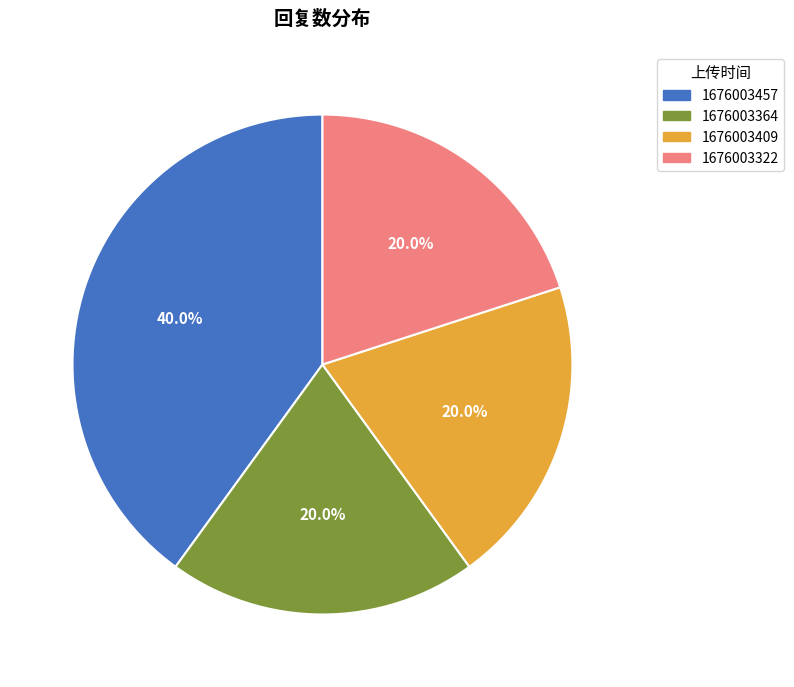

Count the number of slices in the pie.

4